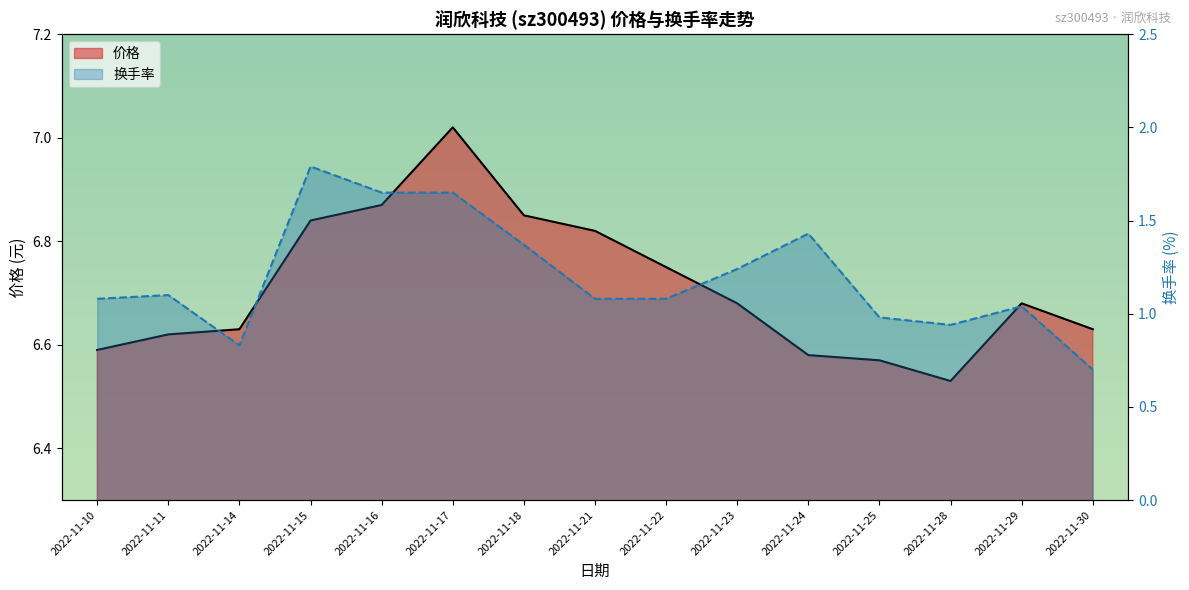

Which series has the largest range (max minus min)?

换手率